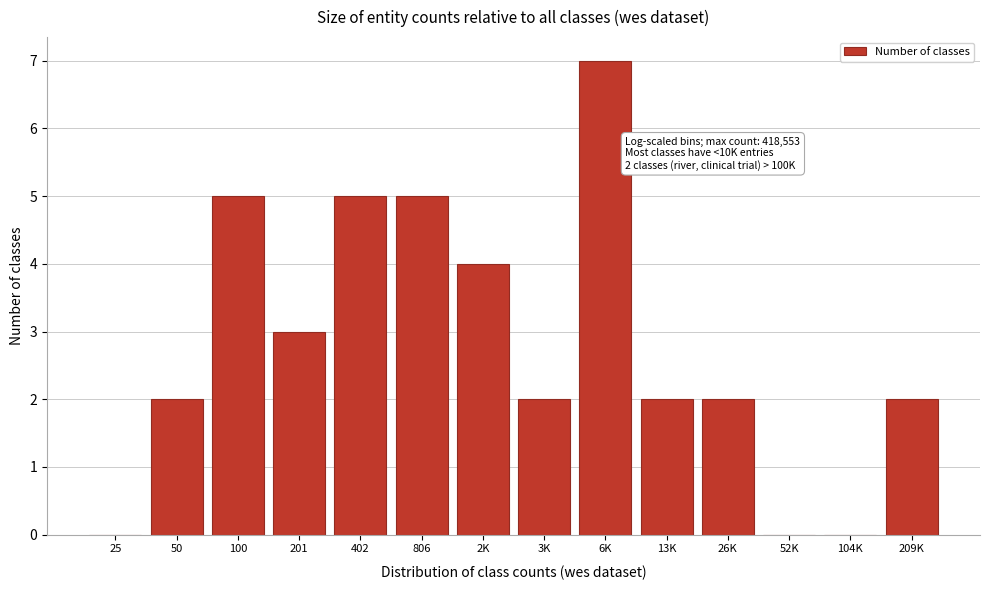

Reading right to left, what are all the values shown in this chart?

209K=2	104K=0	52K=0	26K=2	13K=2	6K=7	3K=2	2K=4	806=5	402=5	201=3	100=5	50=2	25=0